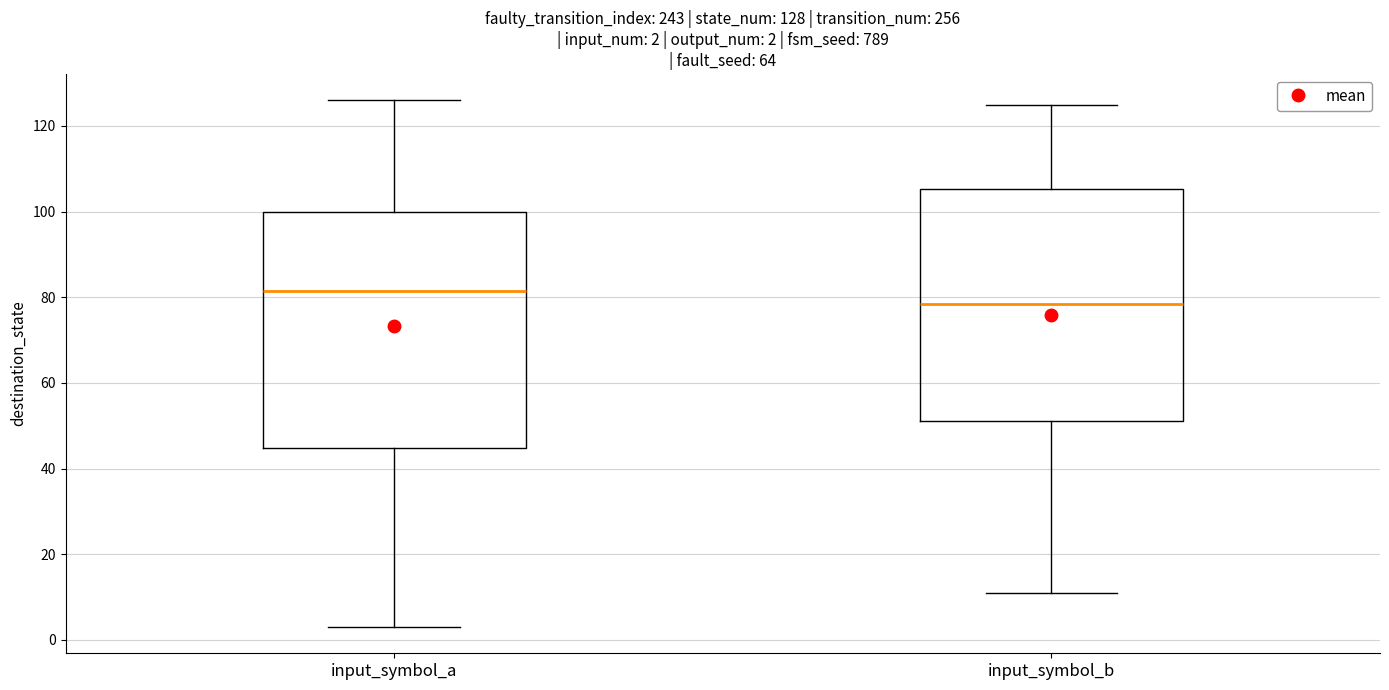

Which box has the highest median line?

input_symbol_a